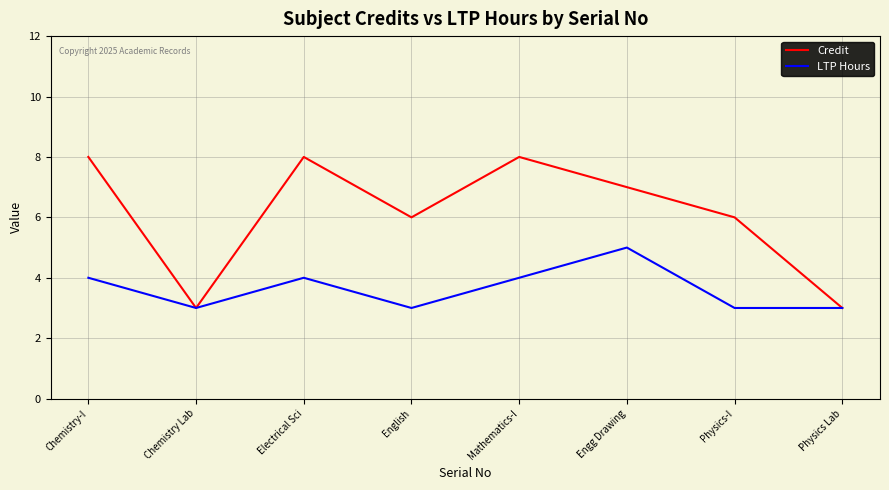

Rank the series by their maximum value, from lowest to highest.

LTP Hours, Credit